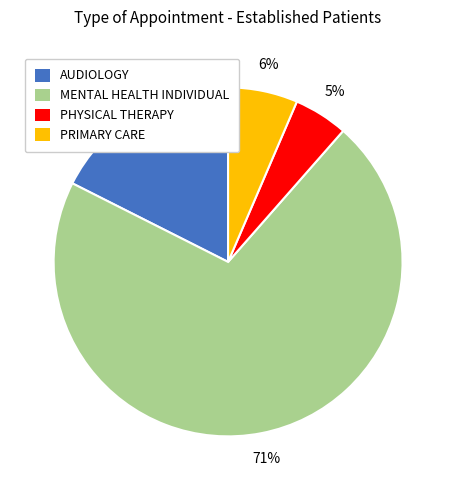

Which category has the smallest portion of the pie?

PHYSICAL THERAPY